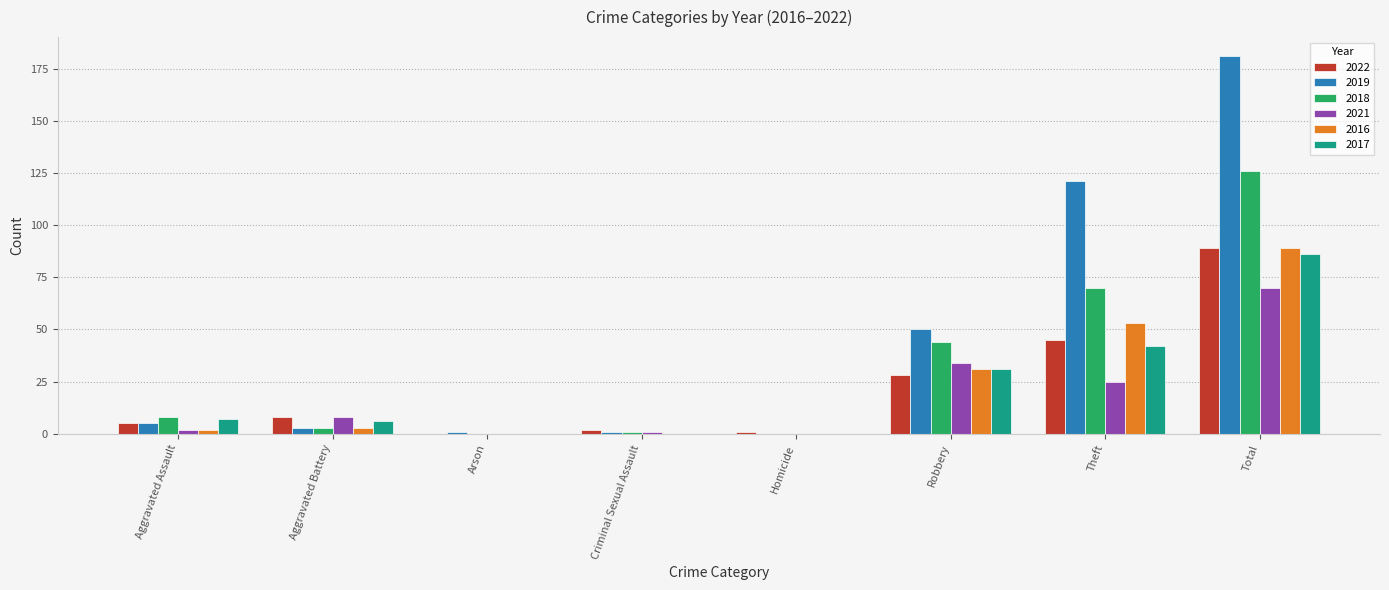

What are all the series names shown in the legend?

2022, 2019, 2018, 2021, 2016, 2017